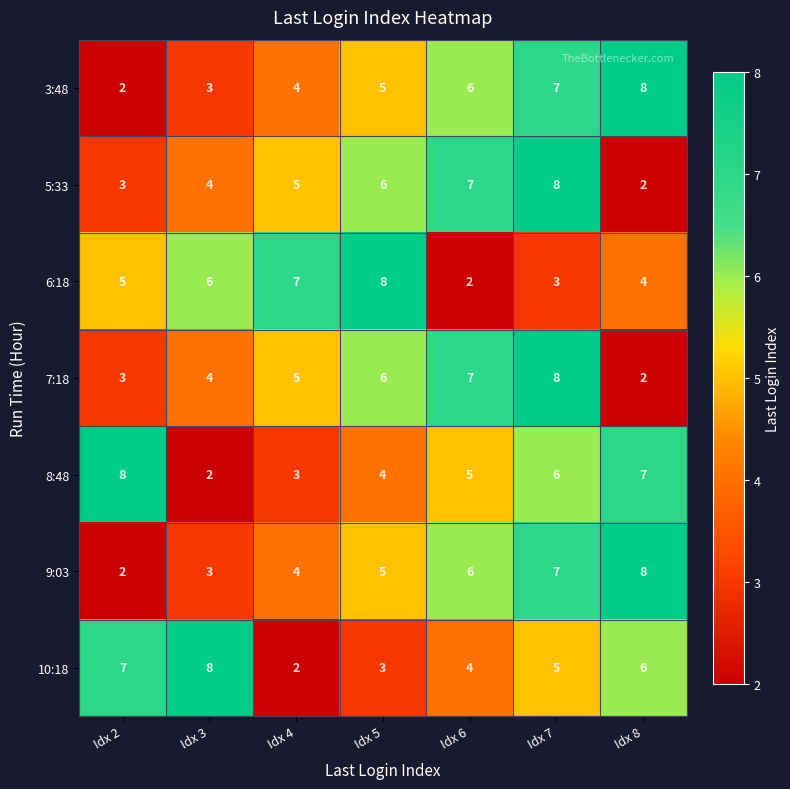

Where is 10:18 nearest to the value 5?

Idx 7